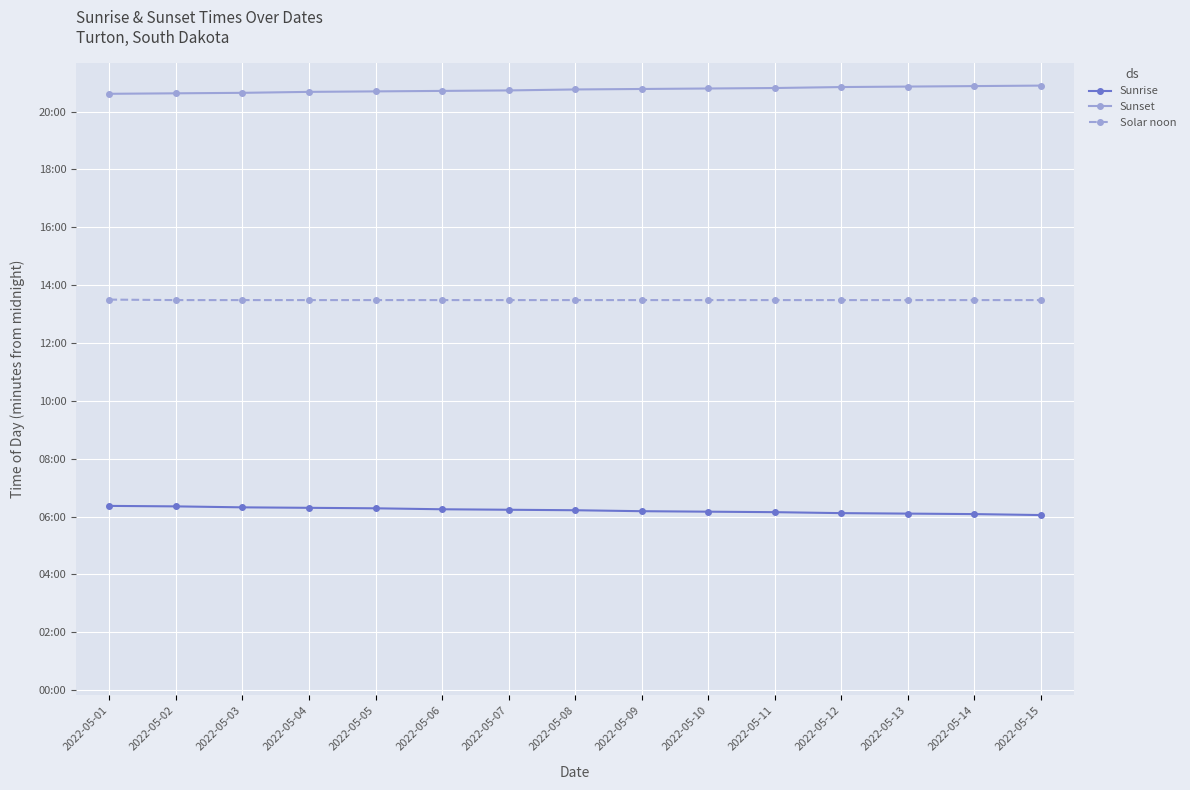

True or false: Solar noon has more than 0 points higher than both neighbors.

False